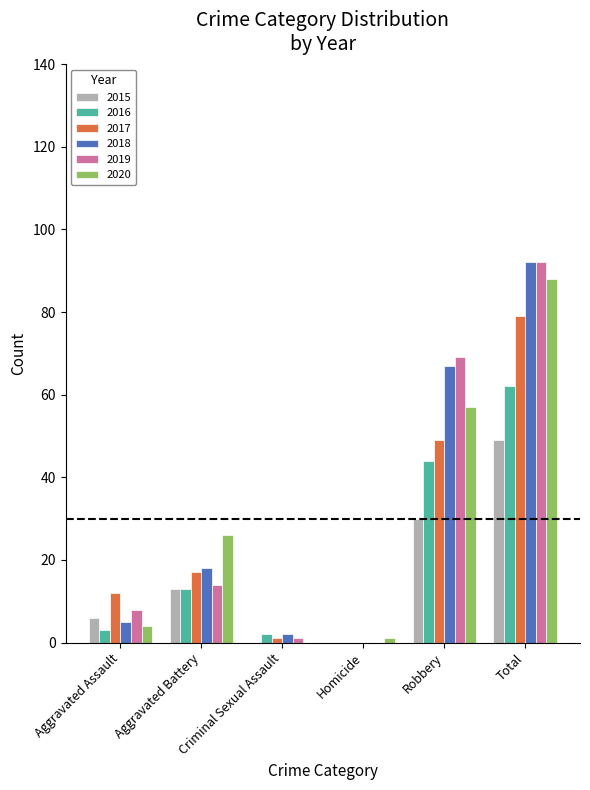

What is the approximate value of 2020 at Aggravated Battery, to the nearest 5?

25